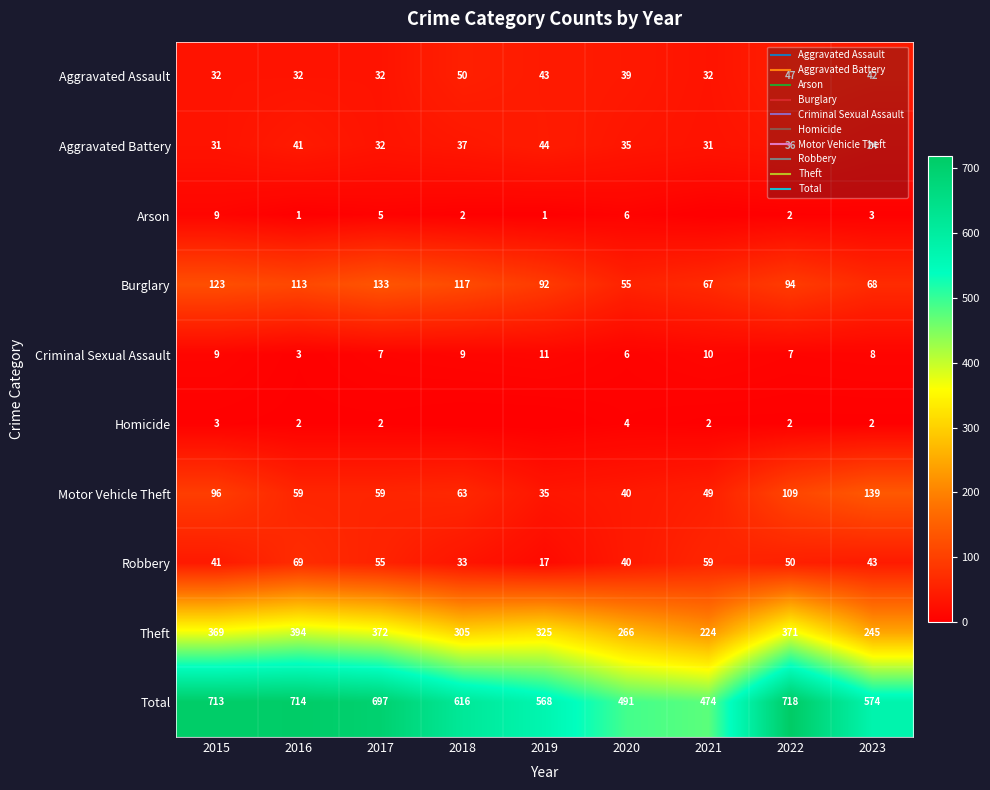

Which series has the widest spread of values?

Total